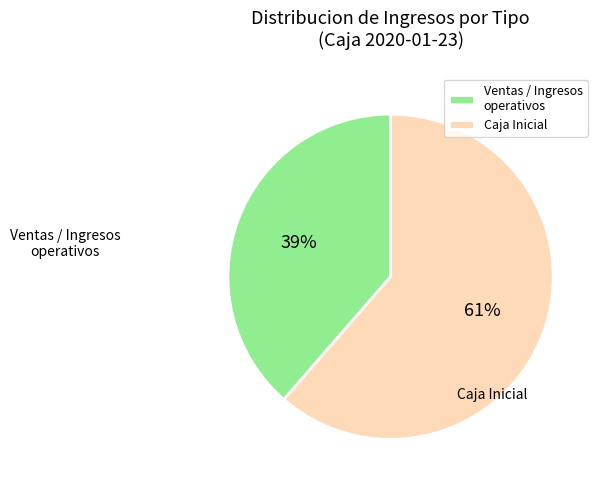

Is there any slice that represents more than half of the pie?

Yes